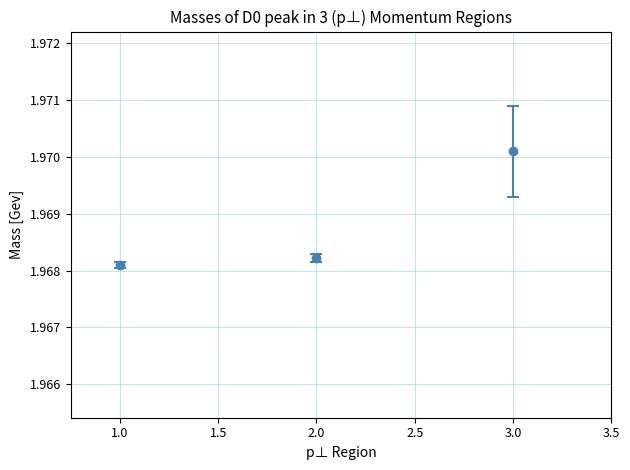

Approximately how many times larger is the value at 2.0 compared to 3.0?

1.0